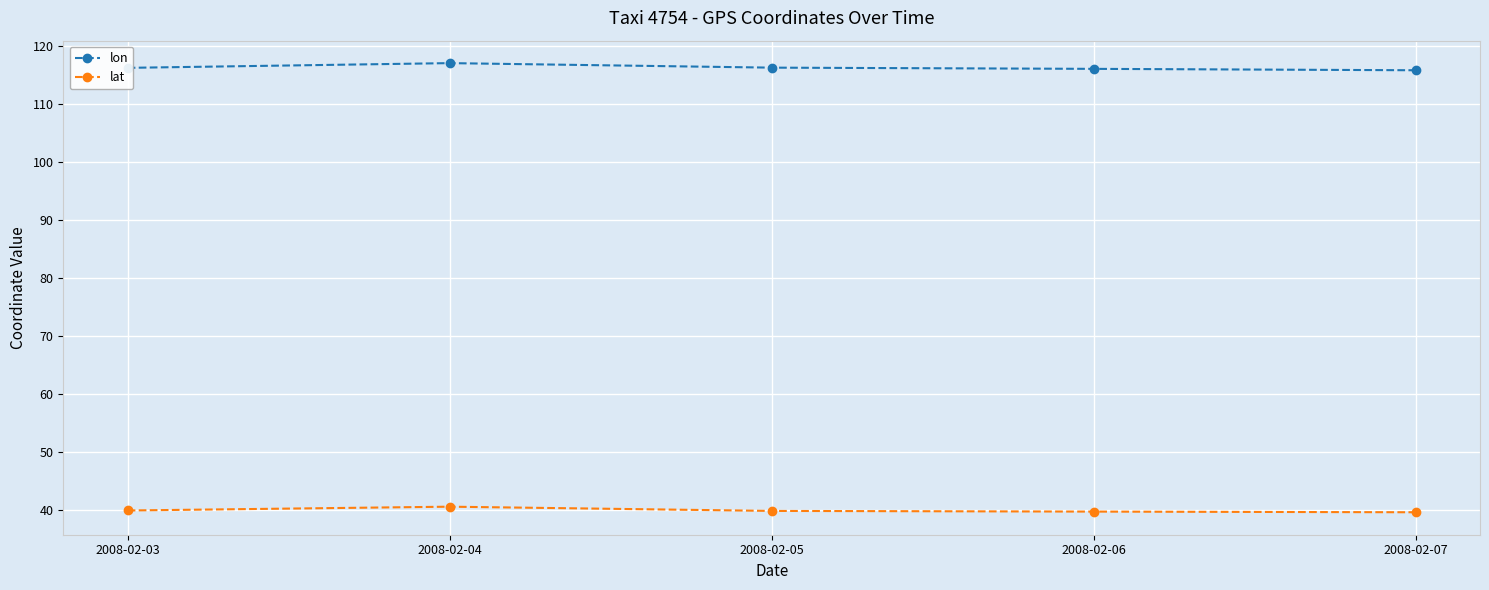

What is the value of the lon point at the 2nd from the left?

117.1